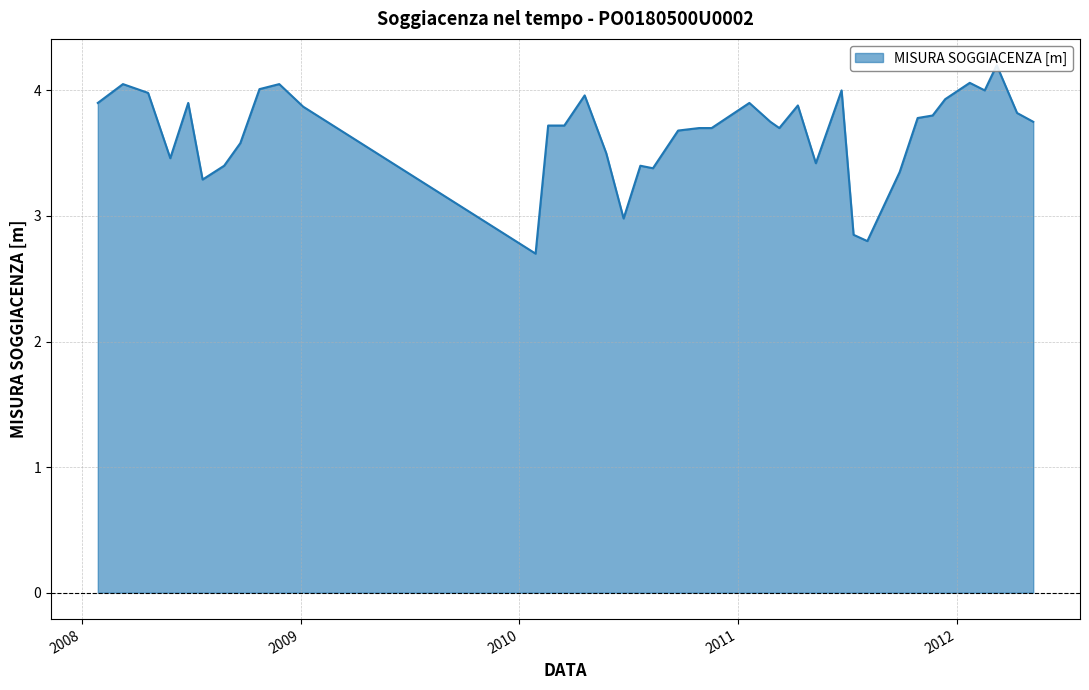

What is the label of the 13th point from the right?

2011-05-11